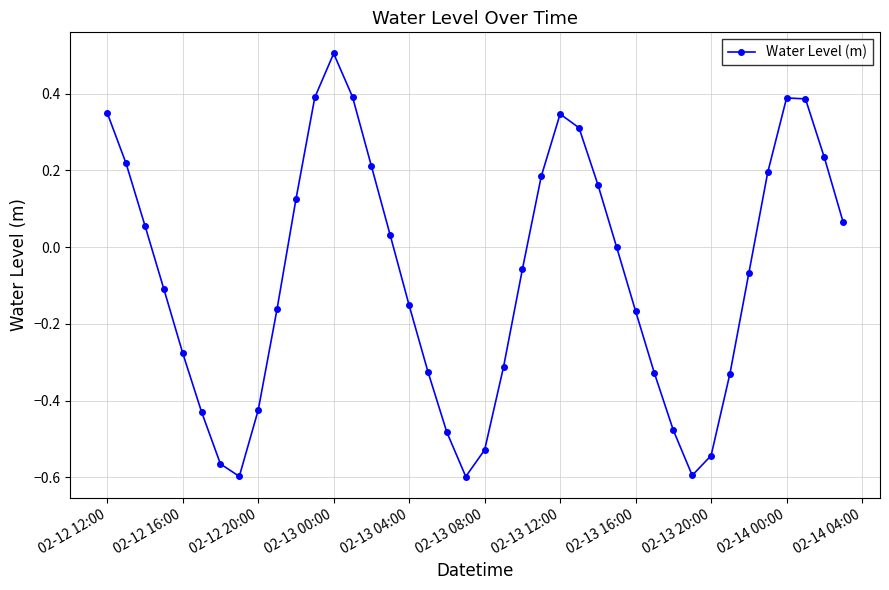

Count the number of categories in the chart.

40